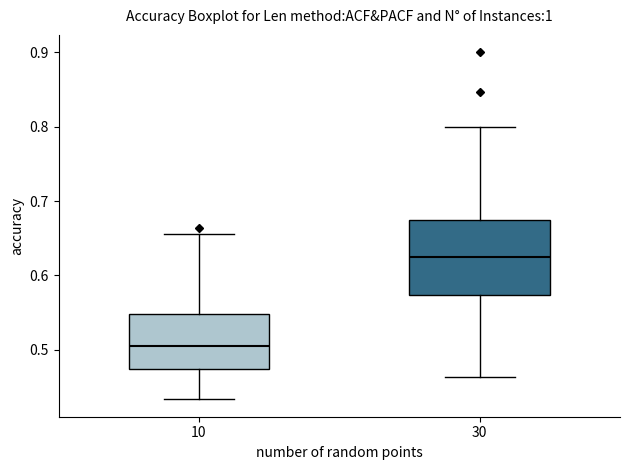

Comparing the boxes themselves (not the whiskers), which one is the tallest?

30